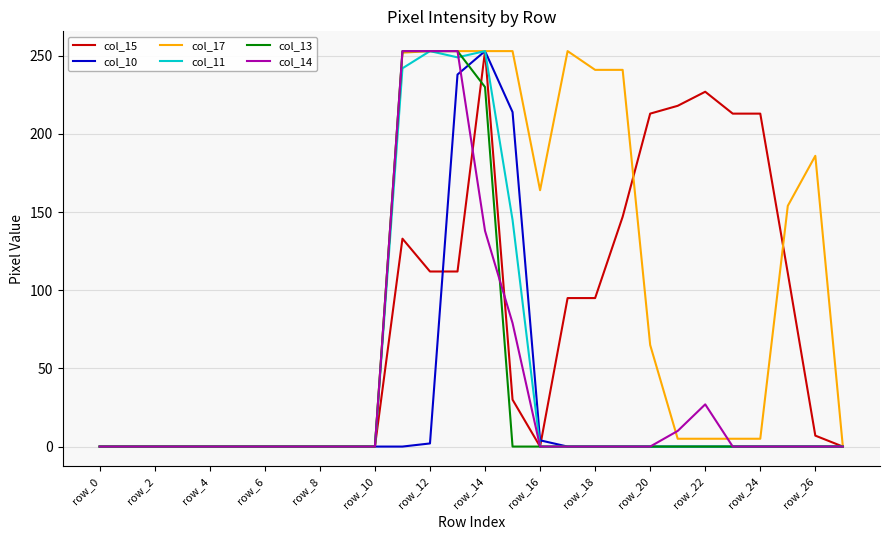

What is the maximum value shown in the chart?

253